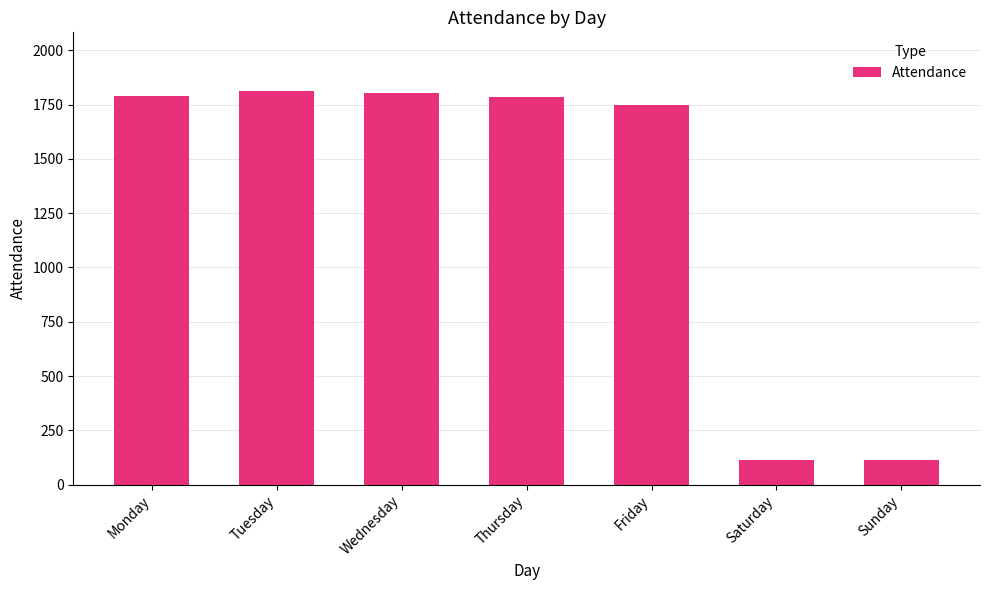

What is the minimum value shown in the chart?

112